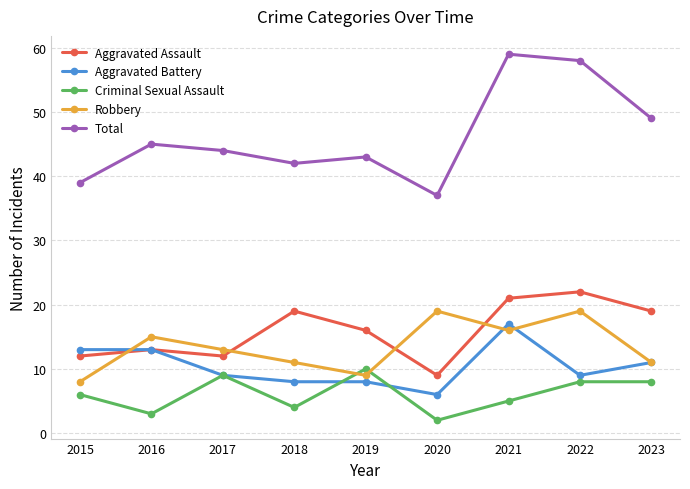

How many categories are shown in the chart?

9